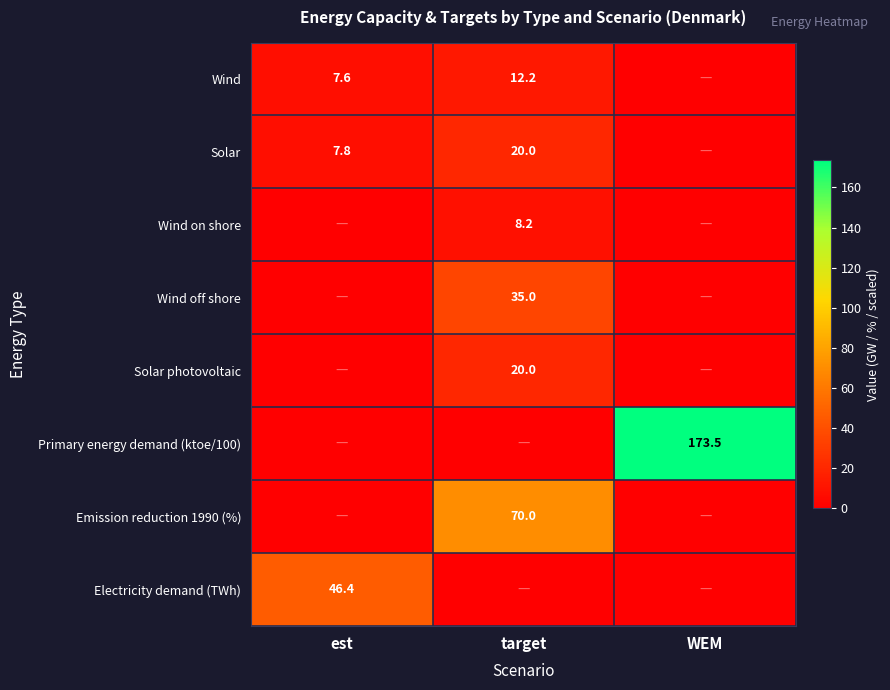

At which category is the sum across all series the highest?

WEM